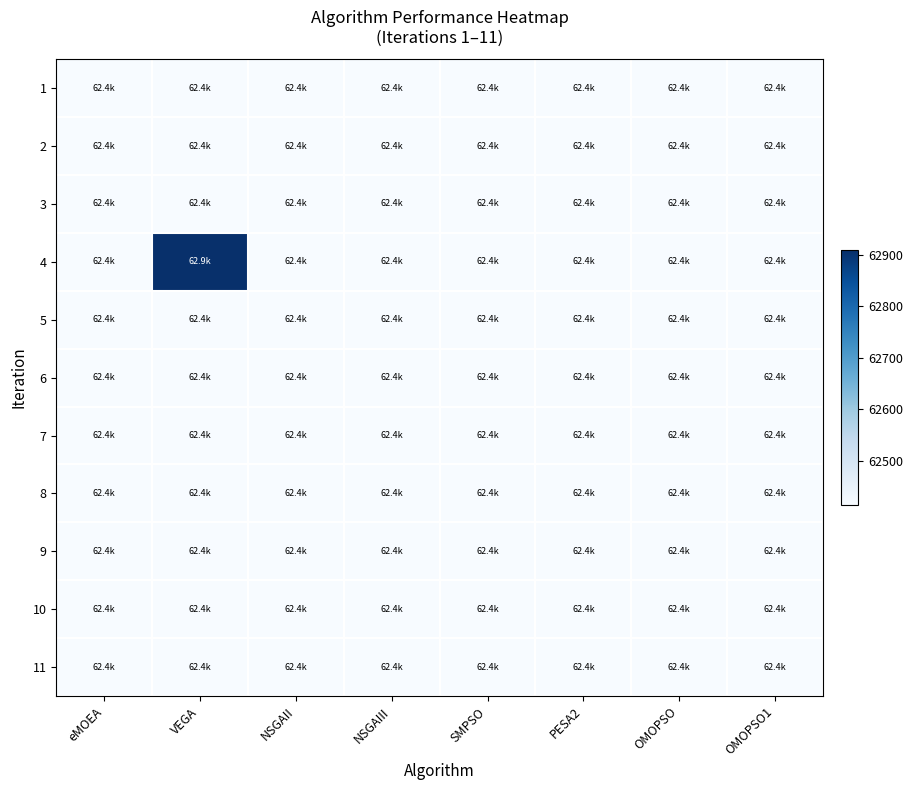

Reading left to right, what are all the values shown in this chart?

1: eMOEA=62414.3	VEGA=62414.3	NSGAII=62414.3	NSGAIII=62414.3	SMPSO=62414.3	PESA2=62414.3	OMOPSO=62414.3	OMOPSO1=62414.3
2: eMOEA=62414.3	VEGA=62414.3	NSGAII=62414.3	NSGAIII=62414.3	SMPSO=62414.3	PESA2=62414.3	OMOPSO=62414.3	OMOPSO1=62414.3
3: eMOEA=62414.3	VEGA=62414.3	NSGAII=62414.3	NSGAIII=62414.3	SMPSO=62414.3	PESA2=62414.3	OMOPSO=62414.3	OMOPSO1=62414.3
4: eMOEA=62414.3	VEGA=62909.2	NSGAII=62414.3	NSGAIII=62414.3	SMPSO=62414.3	PESA2=62414.3	OMOPSO=62414.3	OMOPSO1=62414.3
5: eMOEA=62414.3	VEGA=62414.3	NSGAII=62414.3	NSGAIII=62414.3	SMPSO=62414.3	PESA2=62414.3	OMOPSO=62414.3	OMOPSO1=62414.3
6: eMOEA=62414.3	VEGA=62414.3	NSGAII=62414.3	NSGAIII=62414.3	SMPSO=62414.3	PESA2=62414.3	OMOPSO=62414.3	OMOPSO1=62414.3
7: eMOEA=62414.3	VEGA=62414.3	NSGAII=62414.3	NSGAIII=62414.3	SMPSO=62414.3	PESA2=62414.3	OMOPSO=62414.3	OMOPSO1=62414.3
8: eMOEA=62414.3	VEGA=62414.3	NSGAII=62414.3	NSGAIII=62414.3	SMPSO=62414.3	PESA2=62414.3	OMOPSO=62414.3	OMOPSO1=62414.3
9: eMOEA=62414.3	VEGA=62414.3	NSGAII=62414.3	NSGAIII=62414.3	SMPSO=62414.3	PESA2=62414.3	OMOPSO=62414.3	OMOPSO1=62414.3
10: eMOEA=62414.3	VEGA=62414.3	NSGAII=62414.3	NSGAIII=62414.3	SMPSO=62414.3	PESA2=62414.3	OMOPSO=62414.3	OMOPSO1=62414.3
11: eMOEA=62414.3	VEGA=62414.3	NSGAII=62414.3	NSGAIII=62414.3	SMPSO=62414.3	PESA2=62414.3	OMOPSO=62414.3	OMOPSO1=62414.3